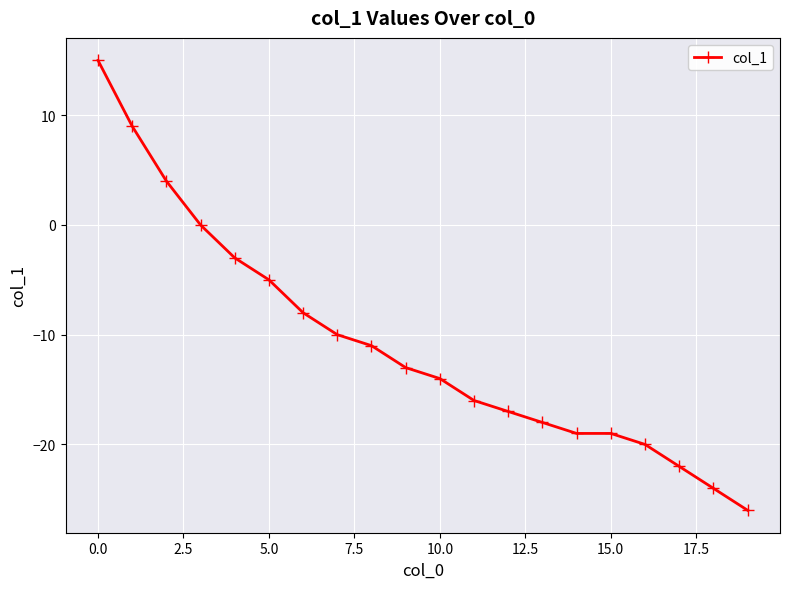

What is the sum of all values?

-217